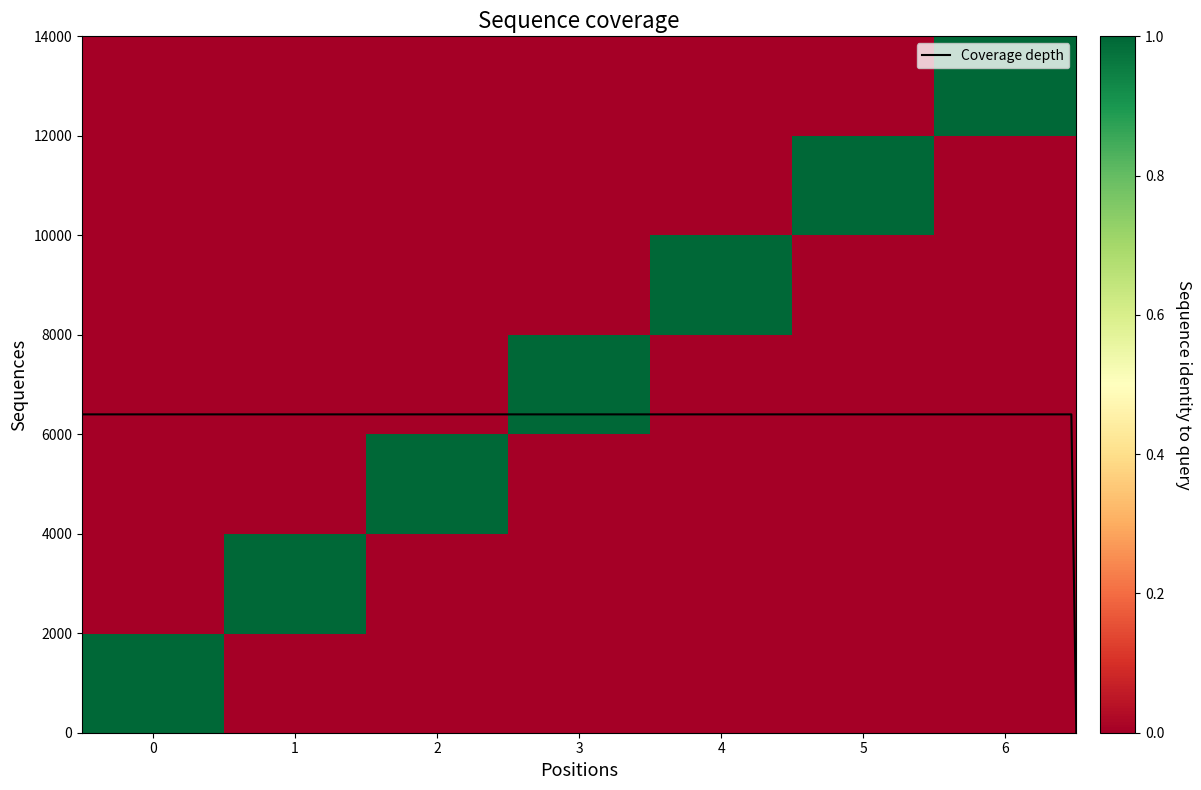

The Null series shows 0 at 3. True or false?

True